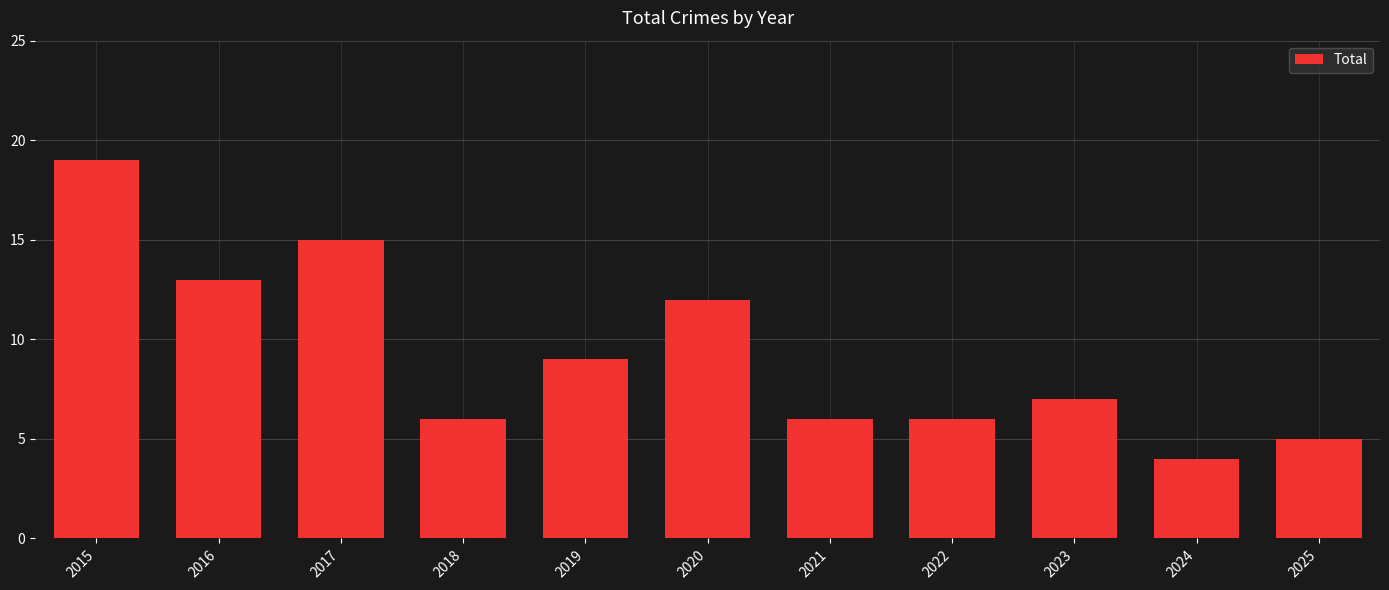

What is the sum of the values at 2019 and 2025?

14